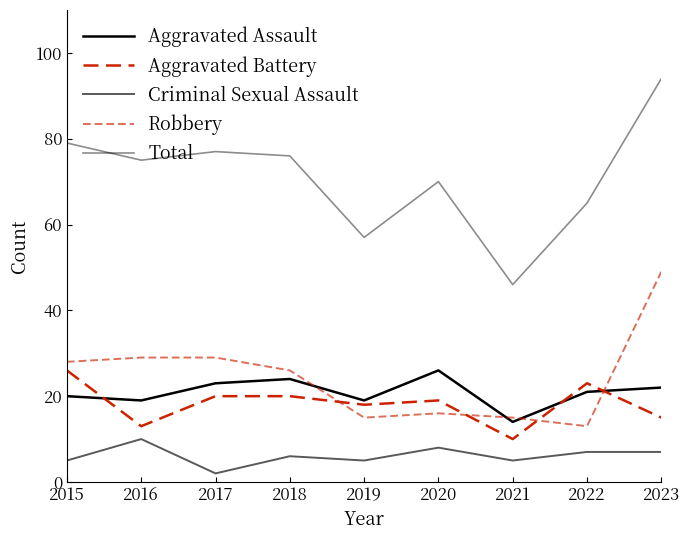

How many interior local valleys does the Aggravated Assault series have?

3